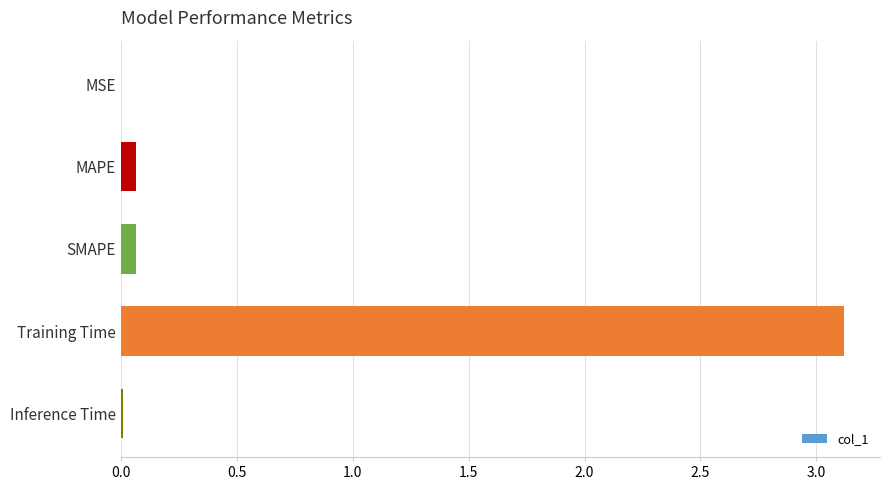

Is it true that the value at MSE is 0.0?

True